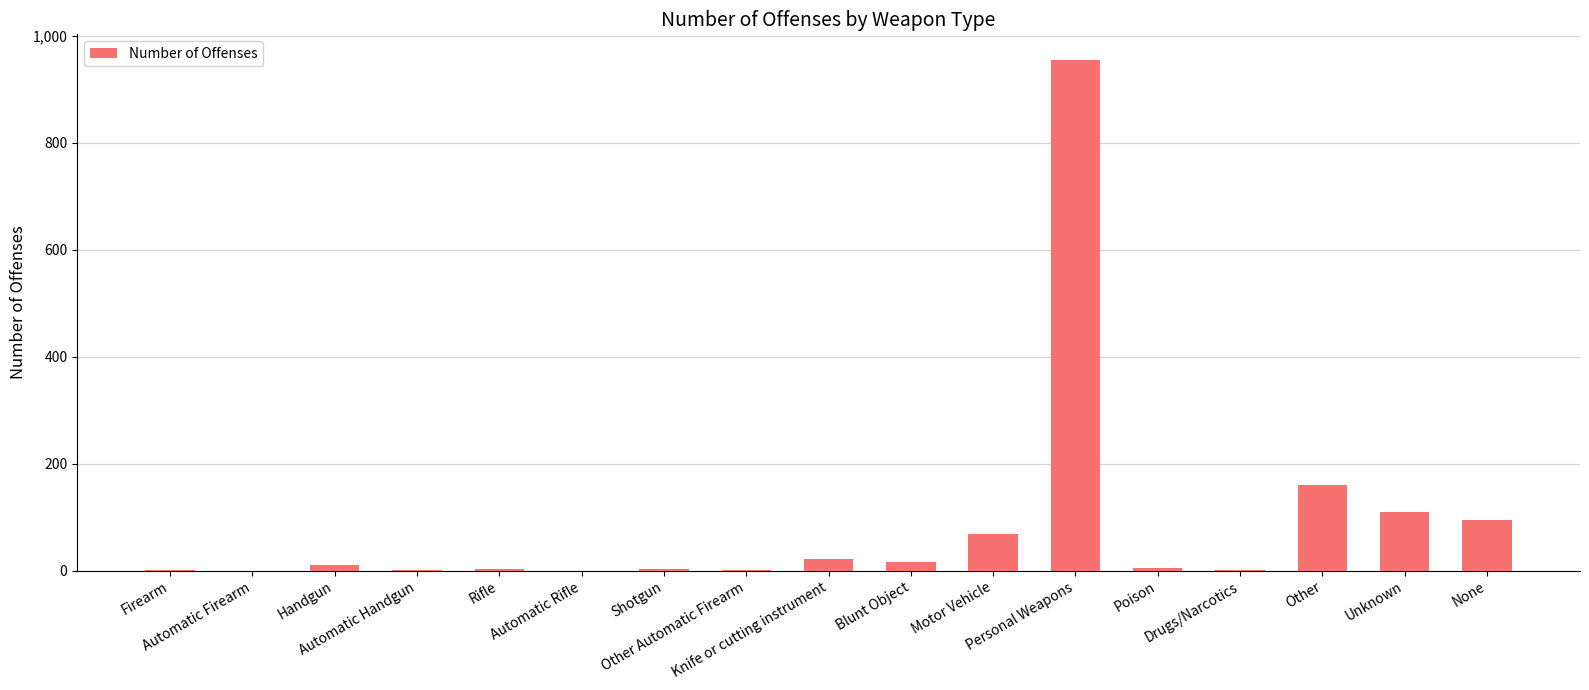

What is the maximum value shown in the chart?

955